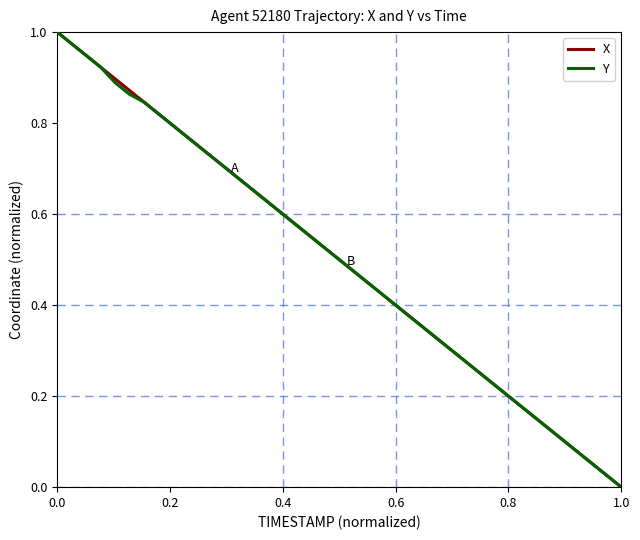

Which series has the largest total across all categories?

X